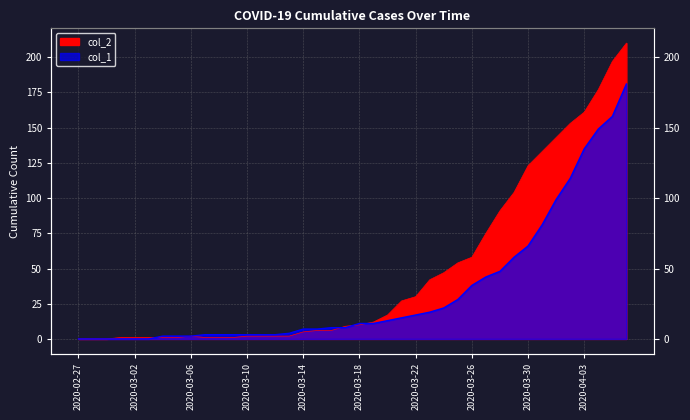

Rank the series by their maximum value, from lowest to highest.

col_1, col_2